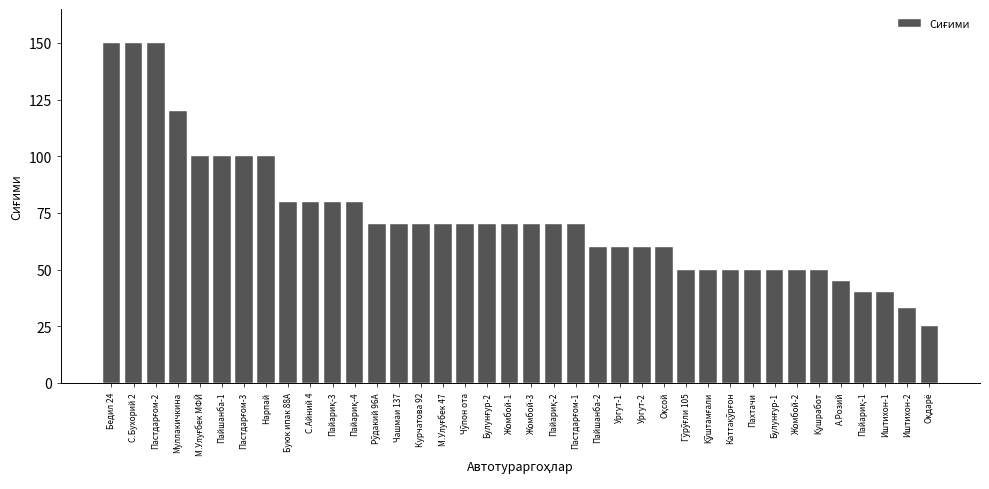

Where does the data first go above 70?

Бедил 24